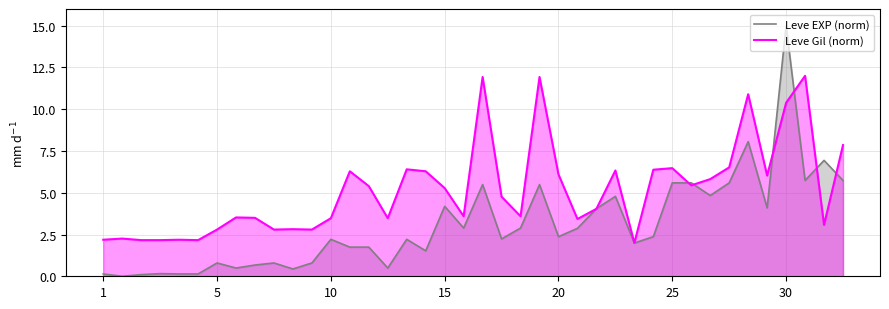

List the series in order of their peak value, lowest first.

Leve Gil (norm), Leve EXP (norm)